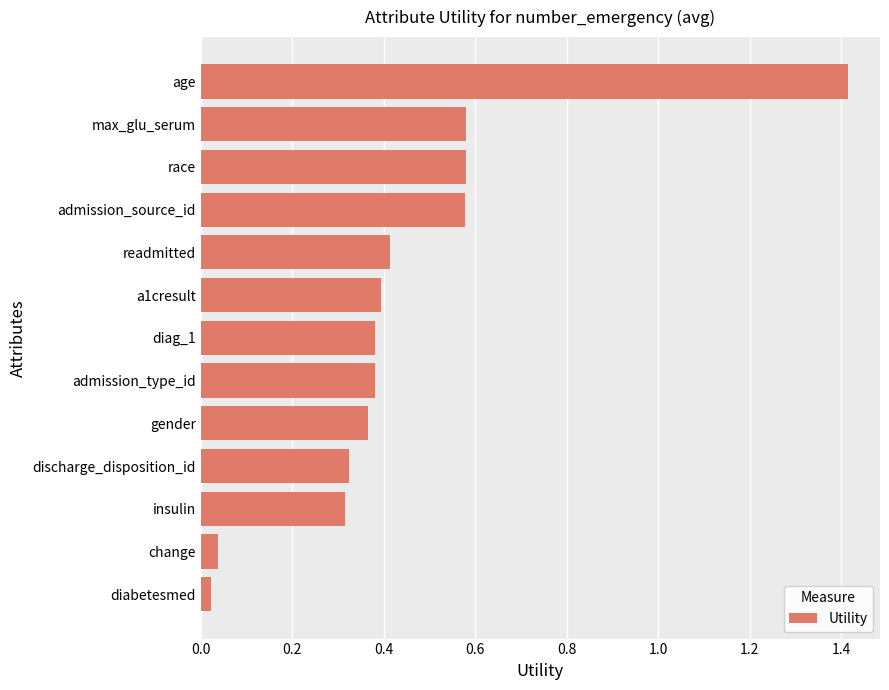

Are the bars grouped side by side (vs. stacked)?

No